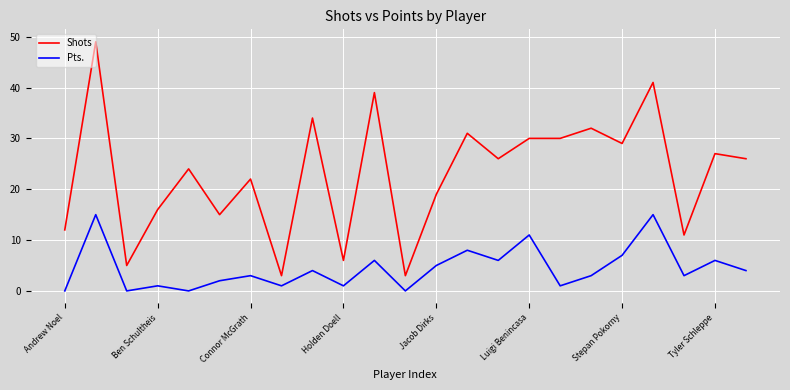

Which series has the largest range (max minus min)?

Shots